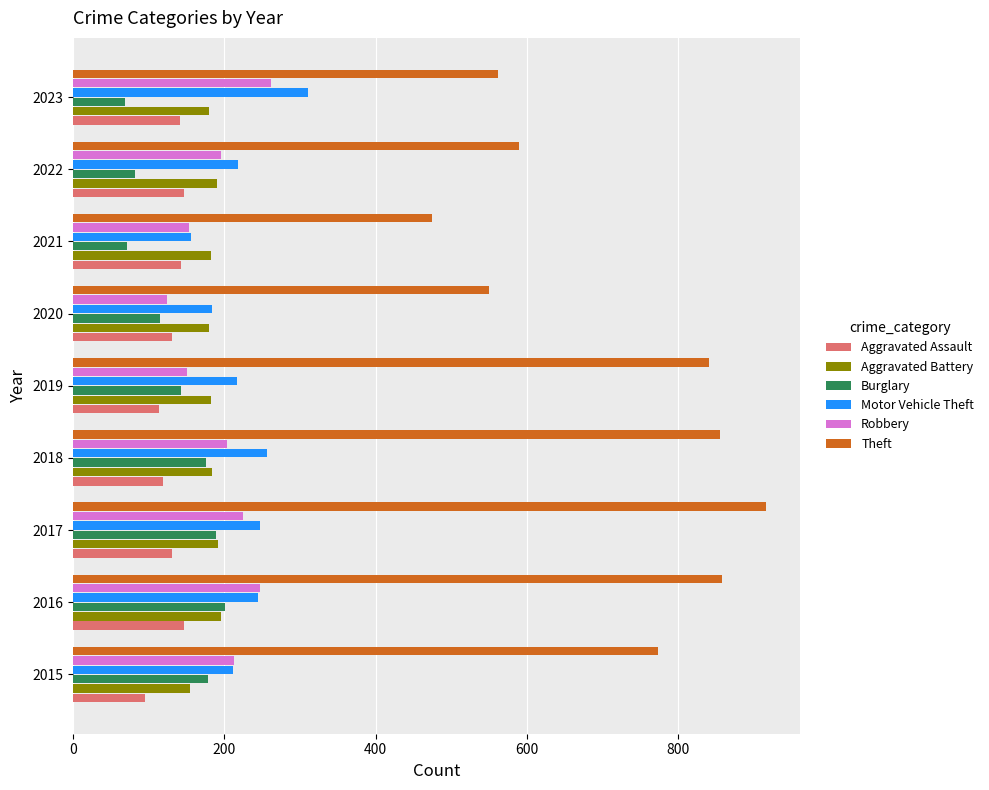

What is the sum of the Robbery values at 2015 and 2020?

336